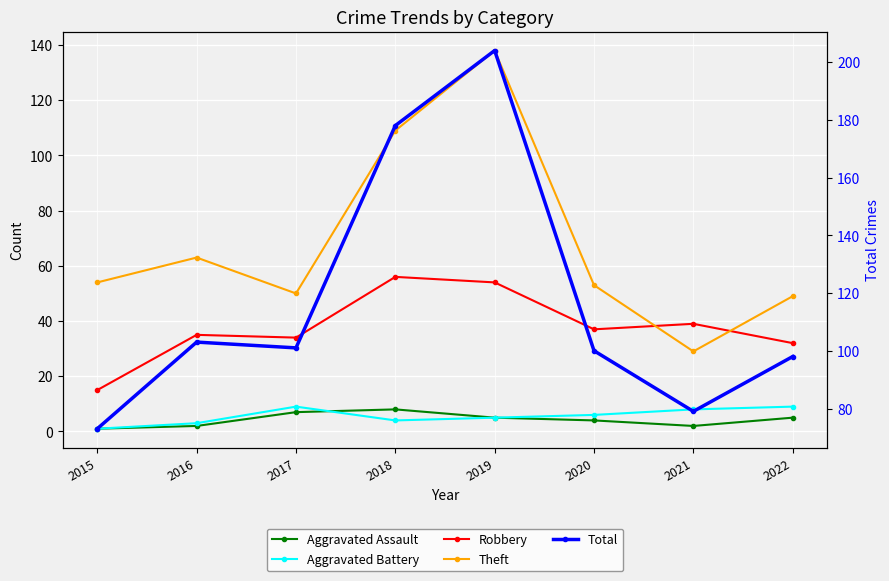

Is the value of Total at 2022 greater than the value of Robbery at 2020?

Yes